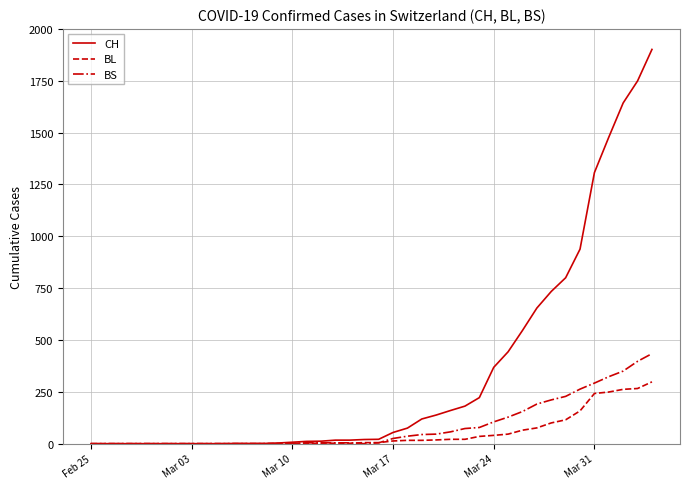

Rank the series by their maximum value, from highest to lowest.

CH, BS, BL